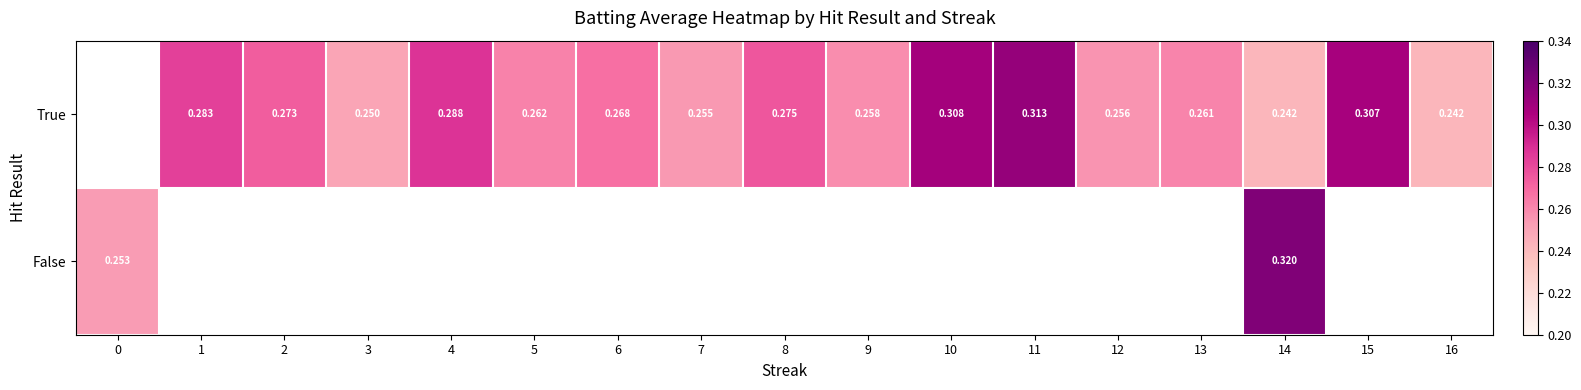

Count the number of categories in the chart.

17